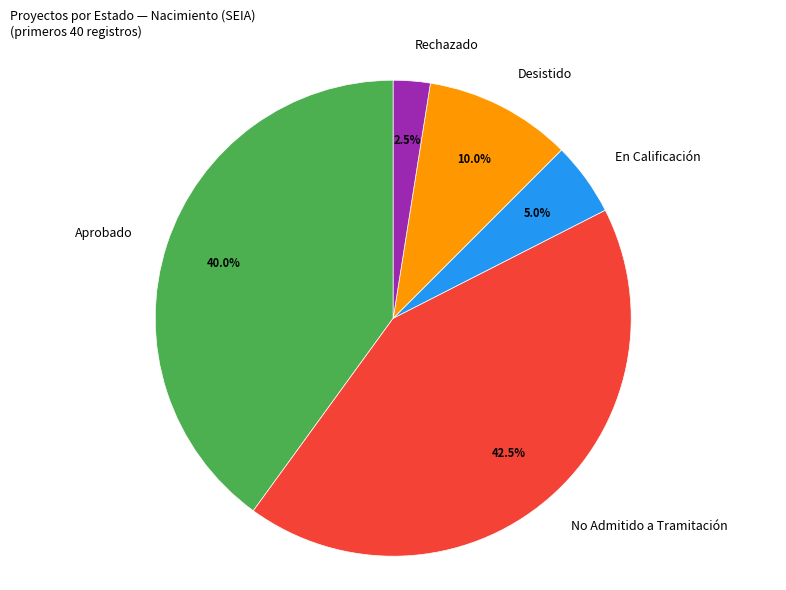

Do No Admitido a Tramitación and Desistido together represent more than half of the pie?

Yes